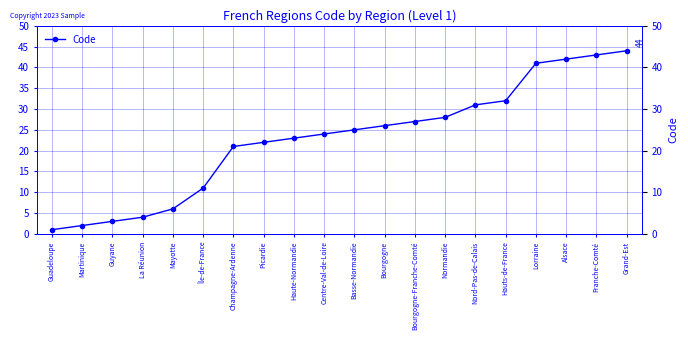

Reading right to left, extract all data points from this chart.

44	43	42	41	32	31	28	27	26	25	24	23	22	21	11	6	4	3	2	1